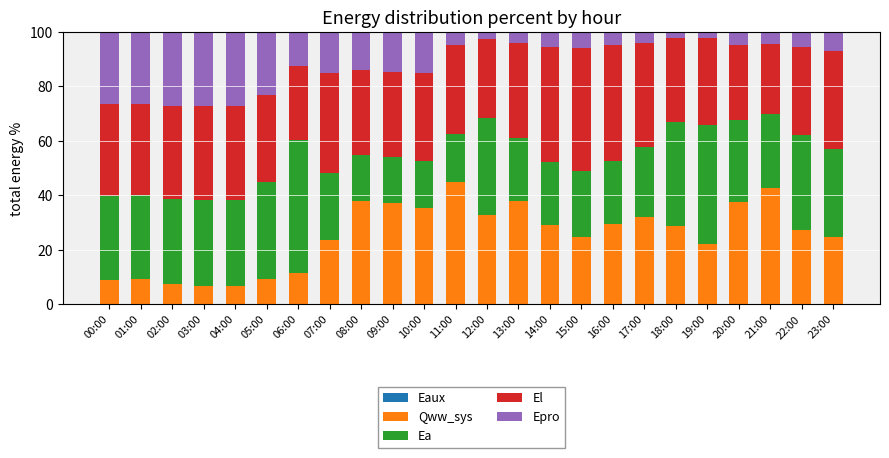

Rank the series by their maximum value, from lowest to highest.

Eaux, Epro, Qww_sys, El, Ea